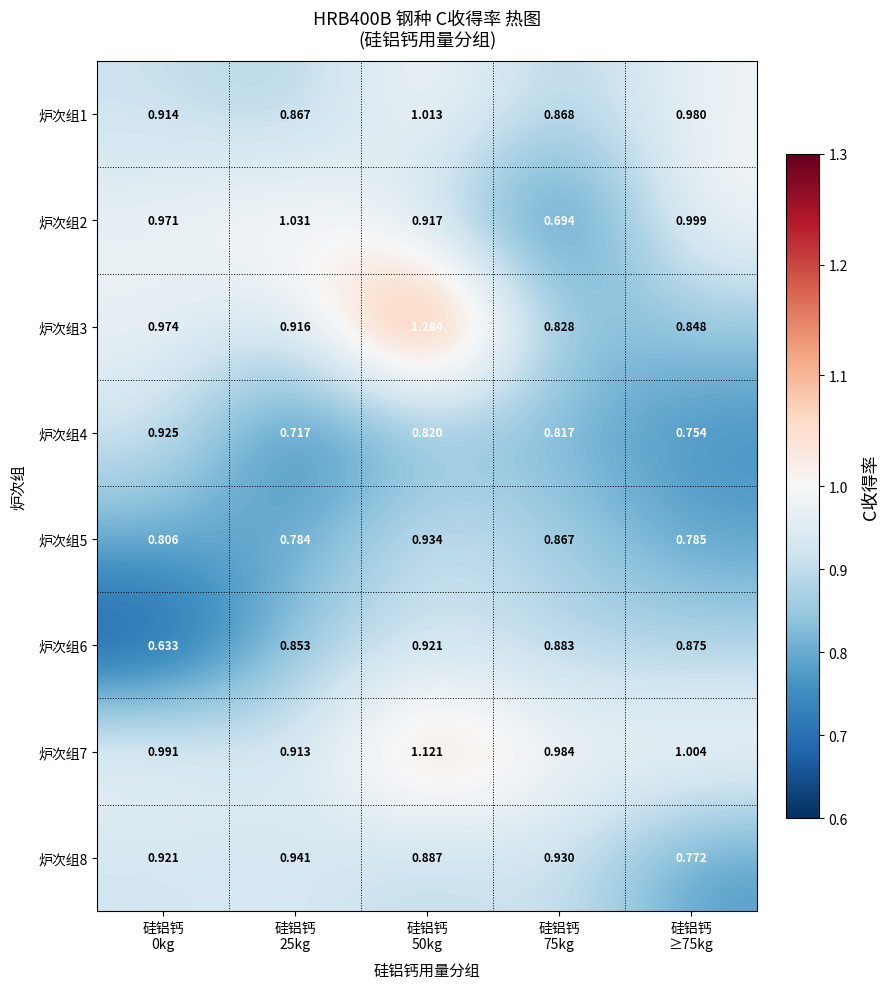

Which series has the largest range (max minus min)?

炉次组3